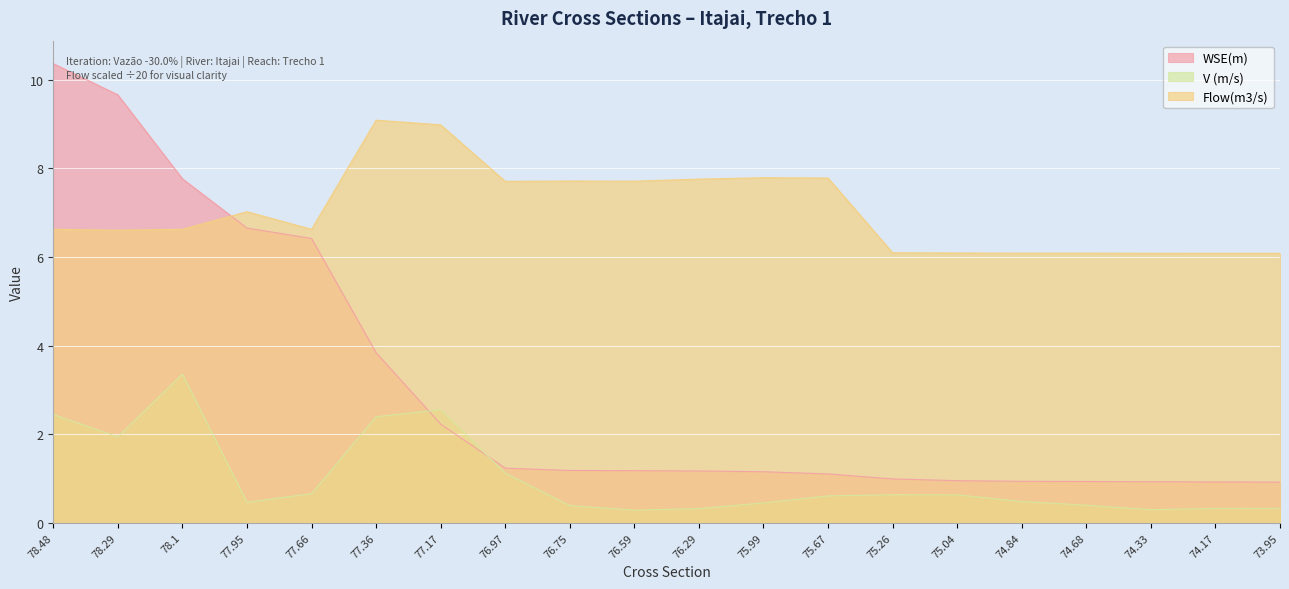

Does the chart display data point markers on the line(s)?

No